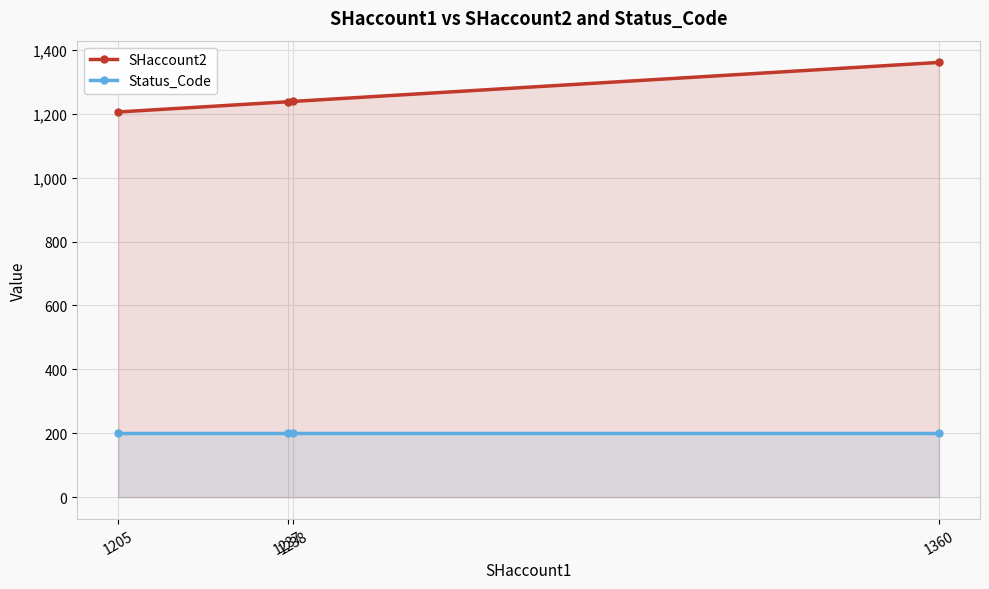

True or false: SHaccount2 has a value of 1689 at 1237.

False